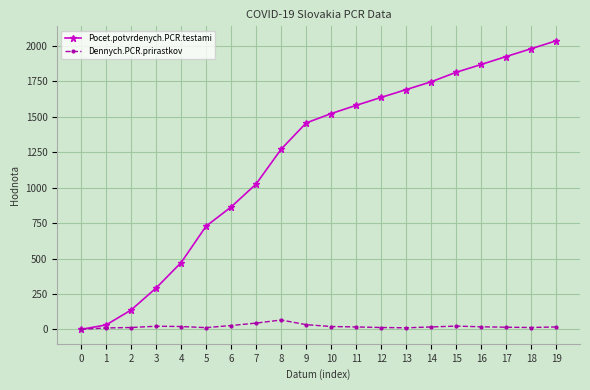

Is it true that Dennych.PCR.prirastkov equals 45 at 7?

True